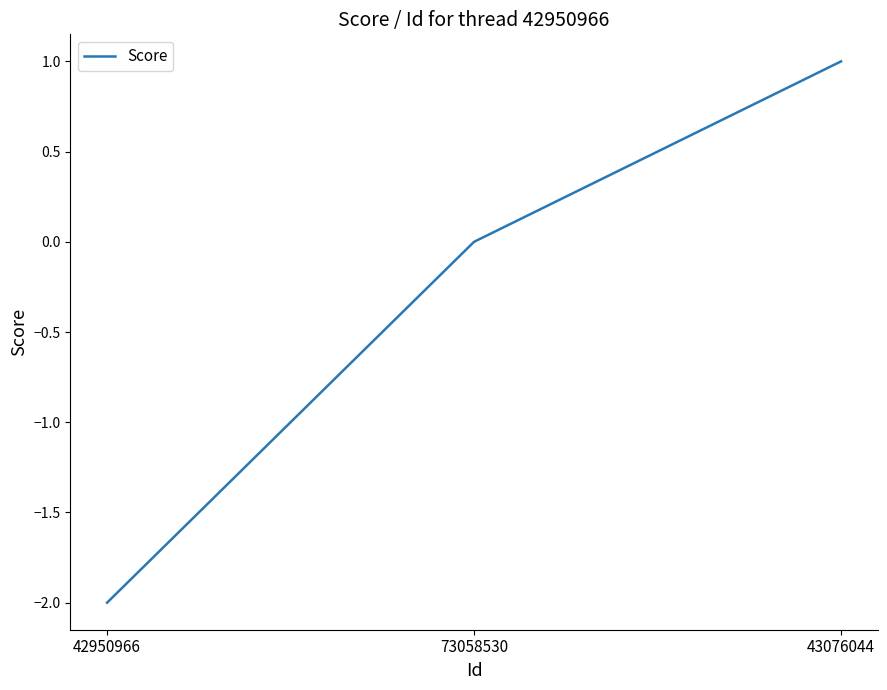

True or false: the data shows 2 at 73058530.

False